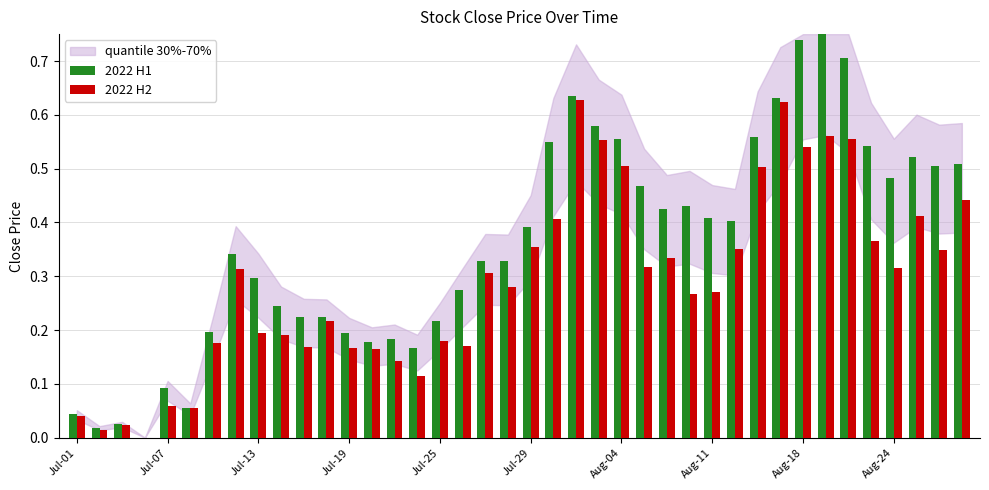

Which series has the largest total across all categories?

2022 H1